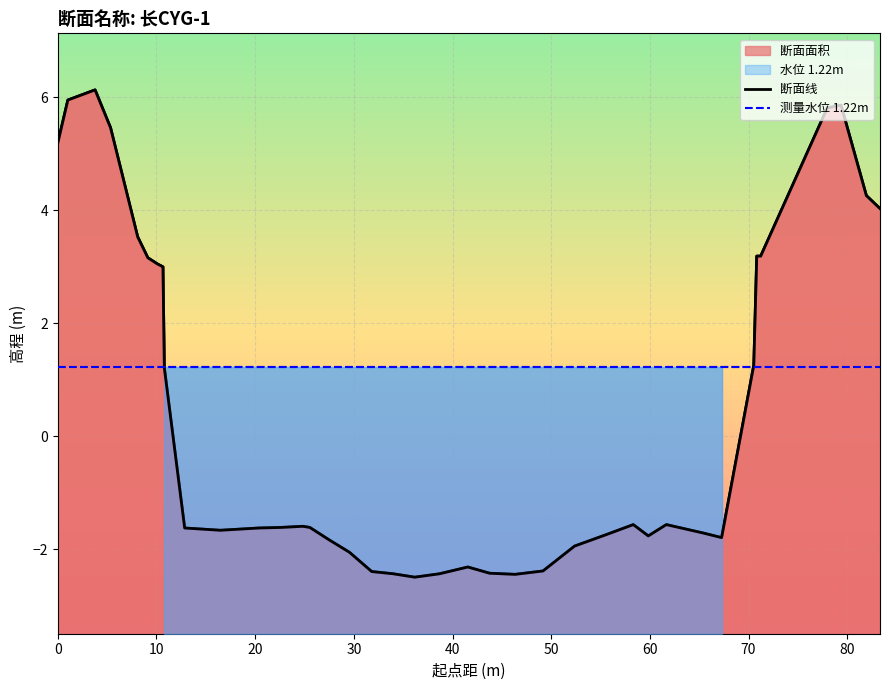

The chart shows a value of 1.5 at 10.11. True or false?

False